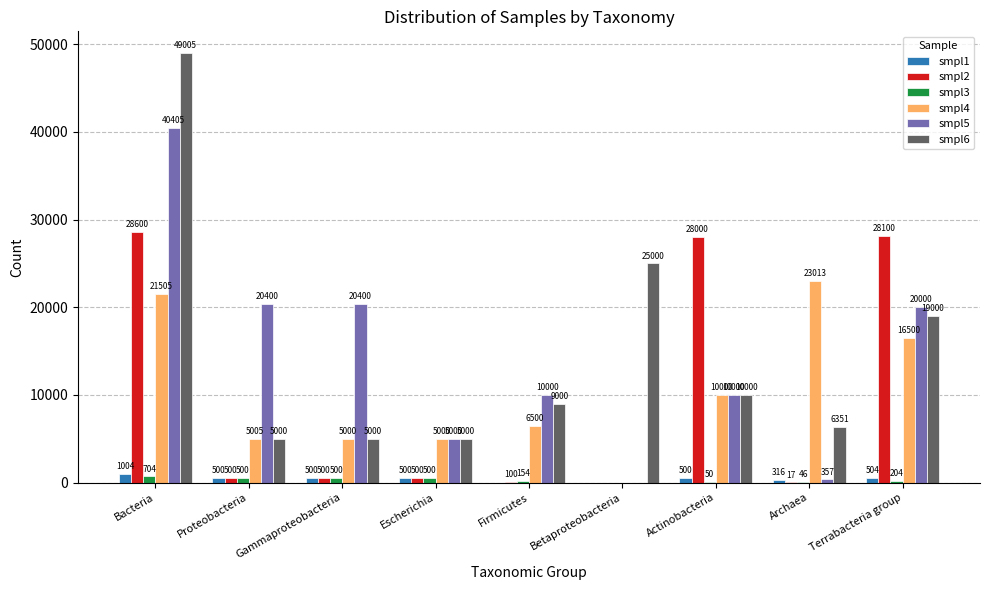

Reading right to left, what are all the values shown in this chart?

smpl1: 504	316	500	0	0	500	500	500	1004
smpl2: 28100	17	28000	0	100	500	500	500	28600
smpl3: 204	46	50	0	154	500	500	500	704
smpl4: 16500	23013	10000	0	6500	5000	5000	5005	21505
smpl5: 20000	357	10000	0	10000	5000	20400	20400	40405
smpl6: 19000	6351	10000	25000	9000	5000	5000	5000	49005